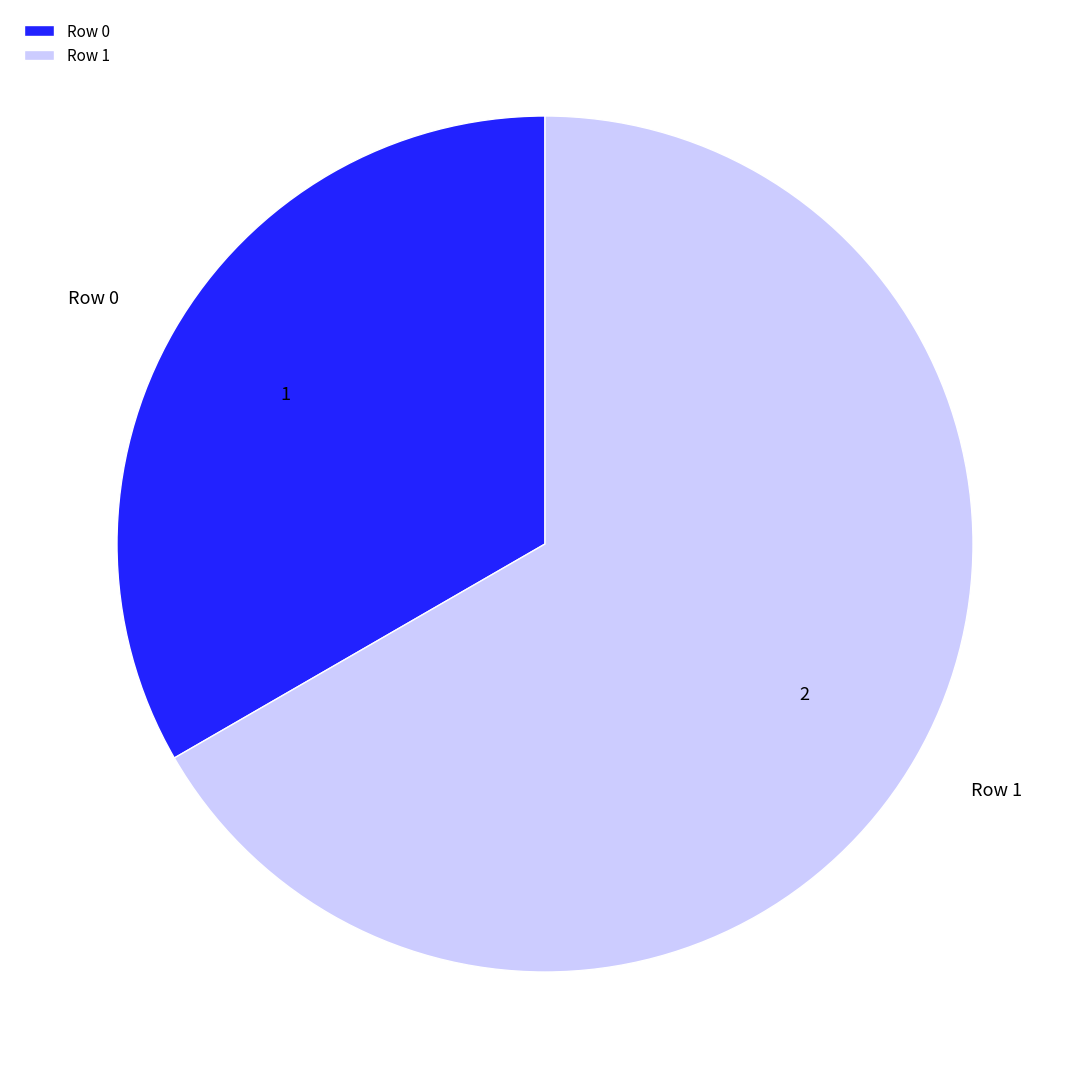

Does any single category account for the majority?

Yes